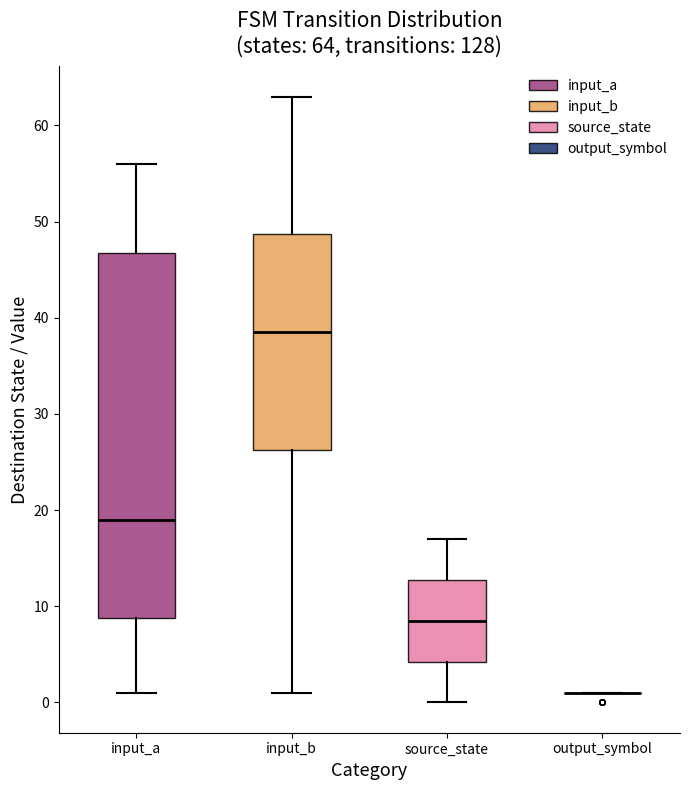

Comparing the boxes themselves (not the whiskers), which one is the tallest?

input_a